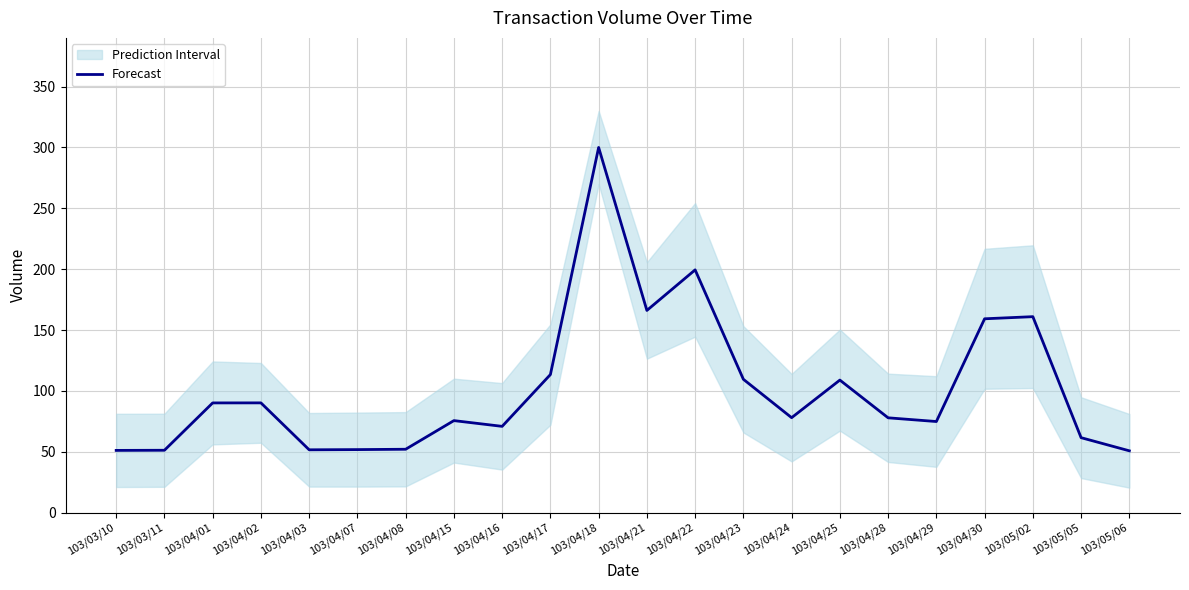

What is the ratio of the value at 103/04/22 to the value at 103/04/08?

3.8